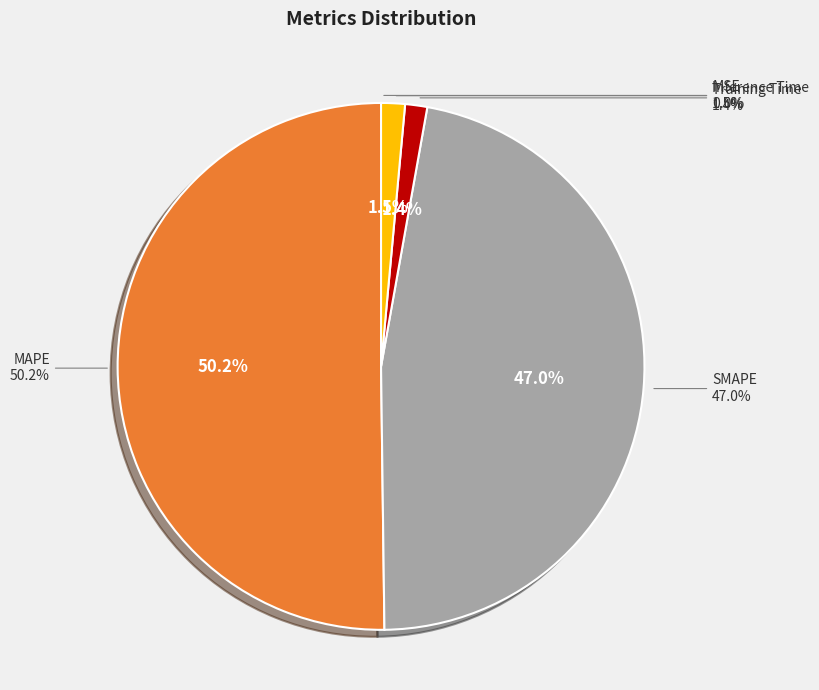

The SMAPE slice represents 47% of the pie. True or false?

True